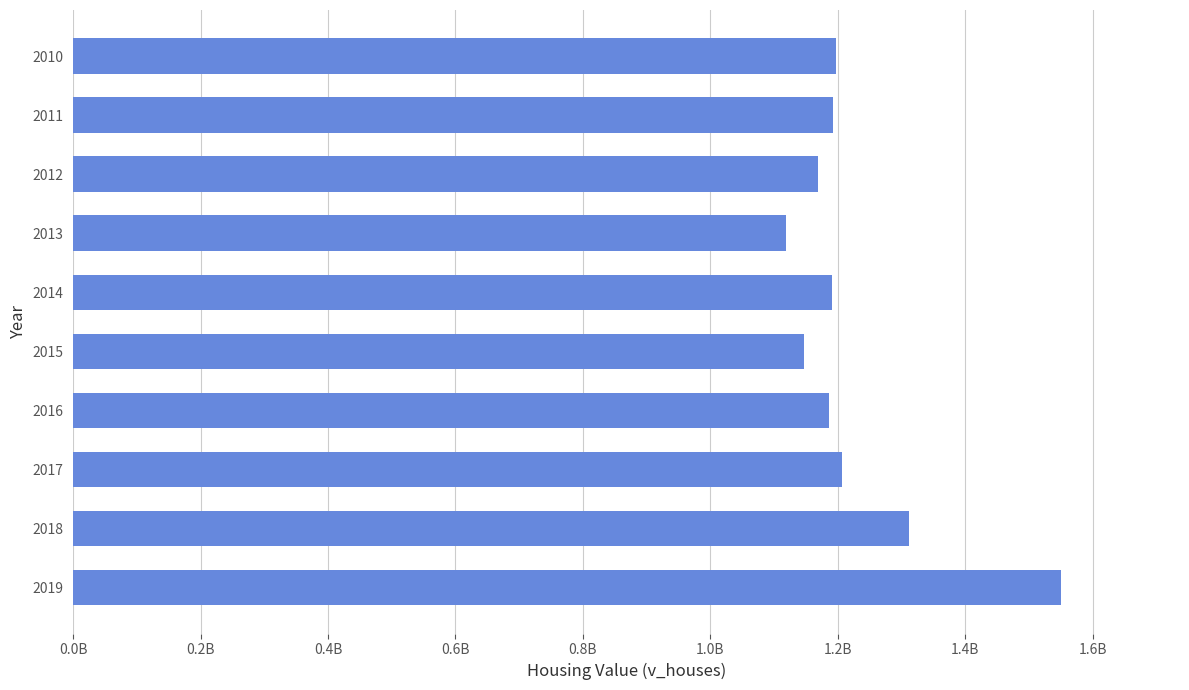

Does the chart contain stacked bars?

No